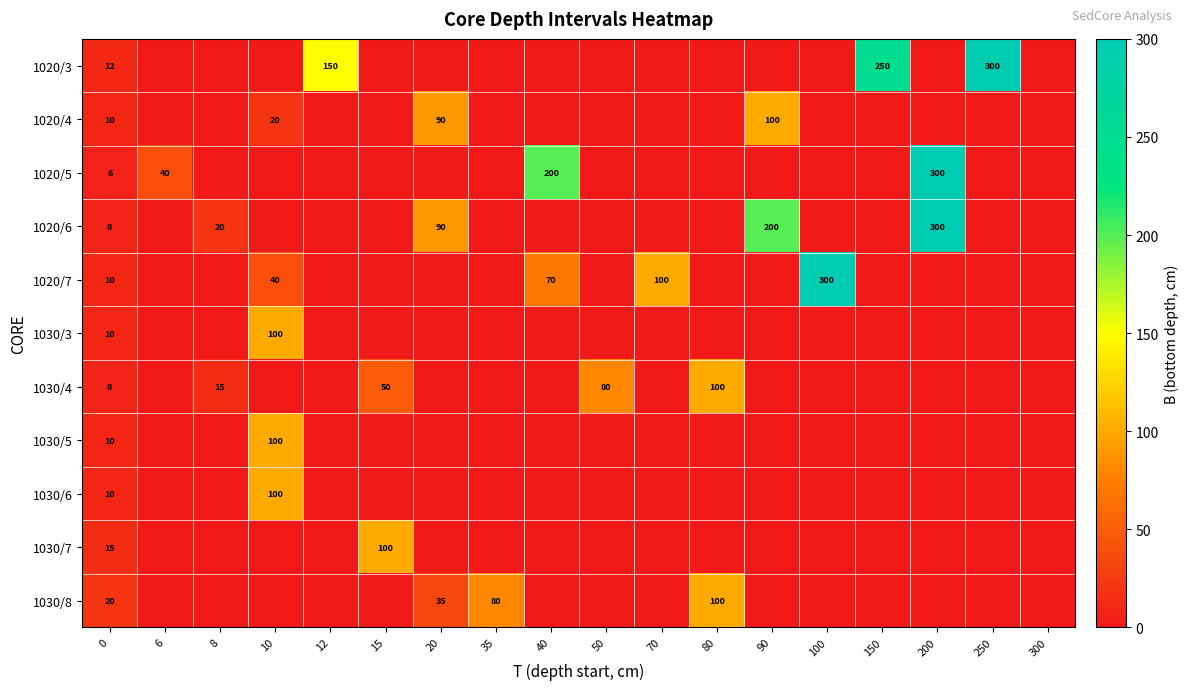

Is it true that 1020/4 equals 100 at 90?

True